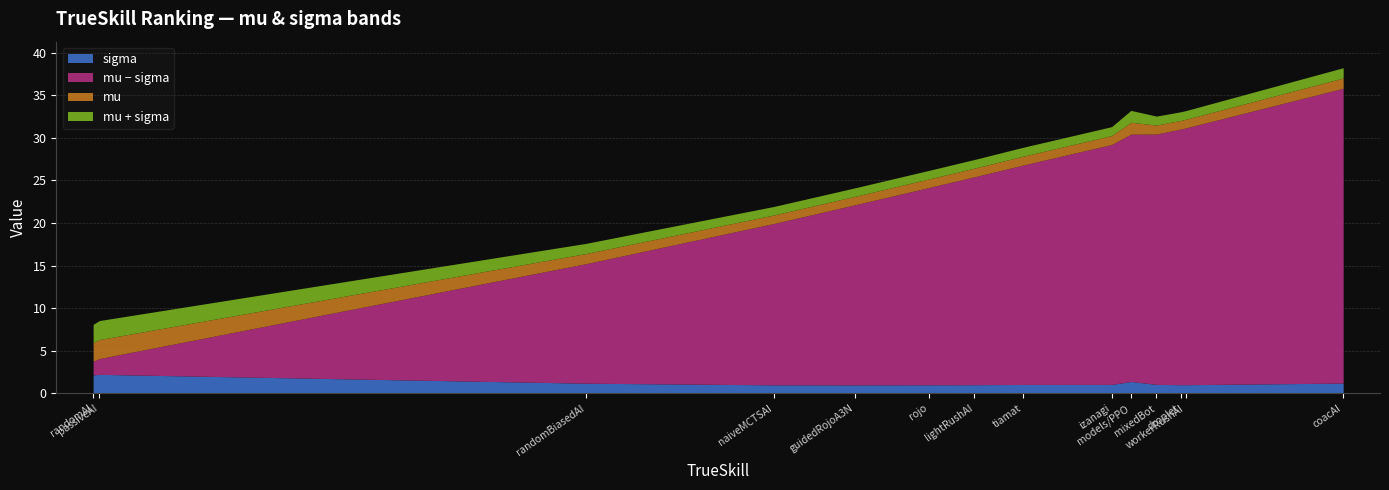

What are all the series names shown in the legend?

x, mu, sigma